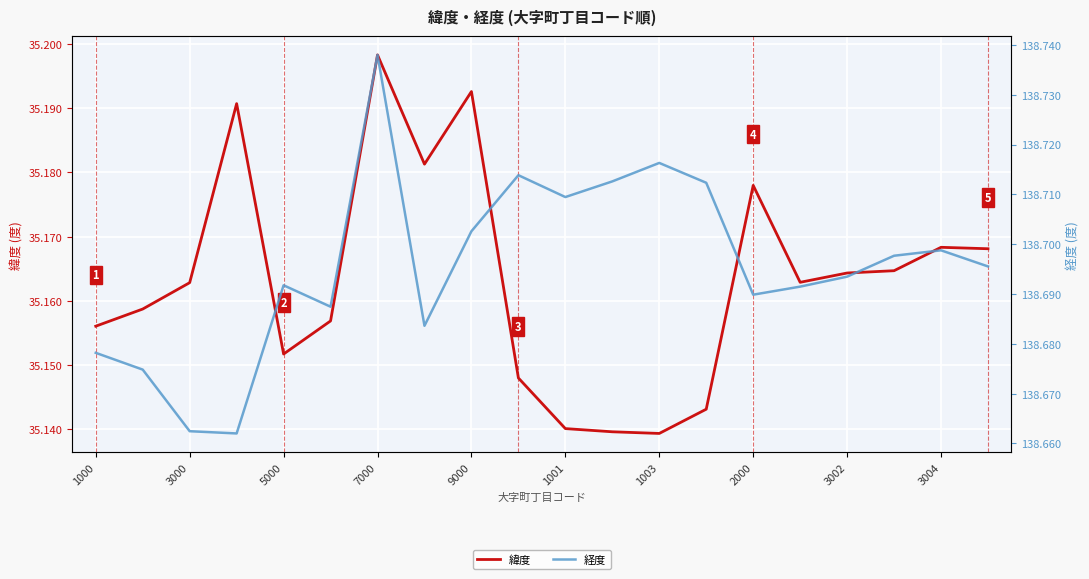

True or false: 緯度 has a value of 48.2 at 9000.

False